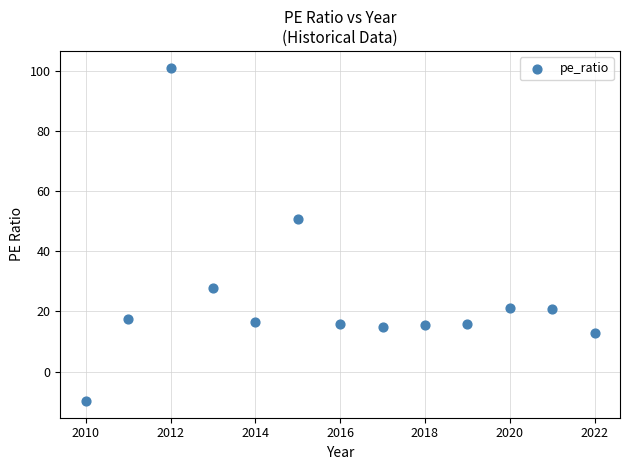

What Y value in the scatter plot is closest to 45?

50.6